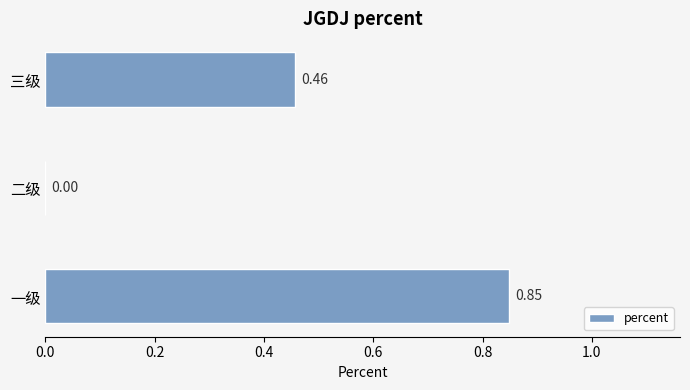

Which has a higher value, 三级 or 一级?

一级